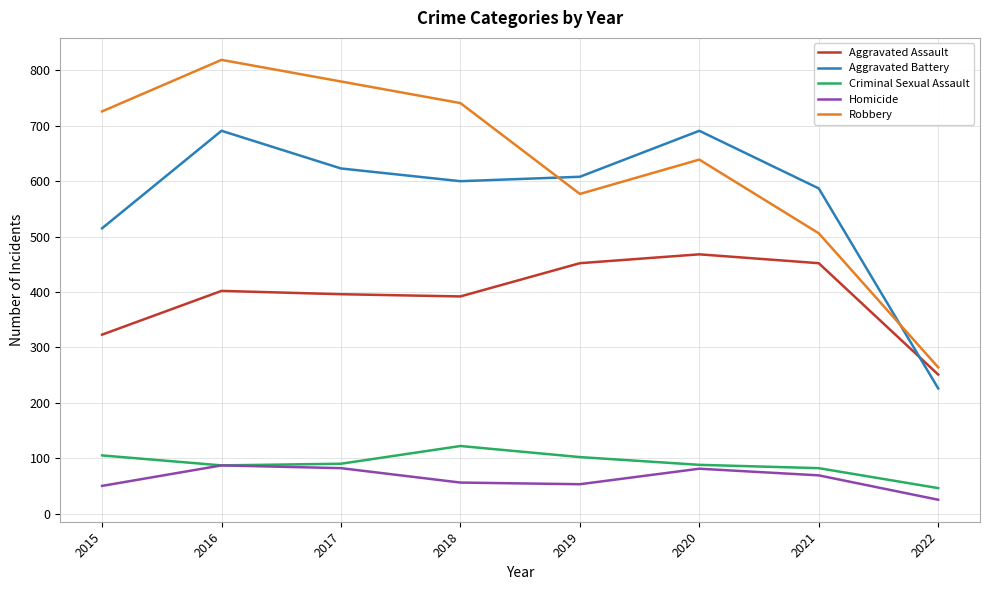

What is the minimum value for Aggravated Battery?

226